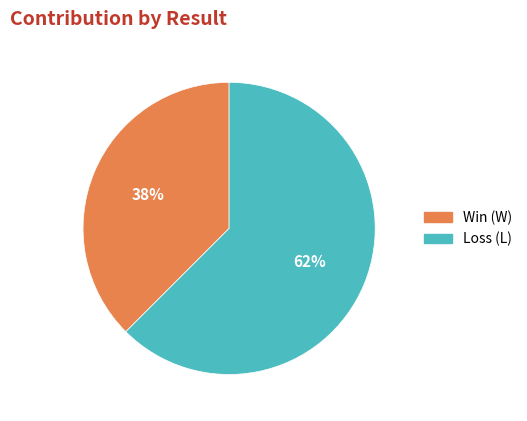

To the nearest percent, what is the average slice percentage?

50%